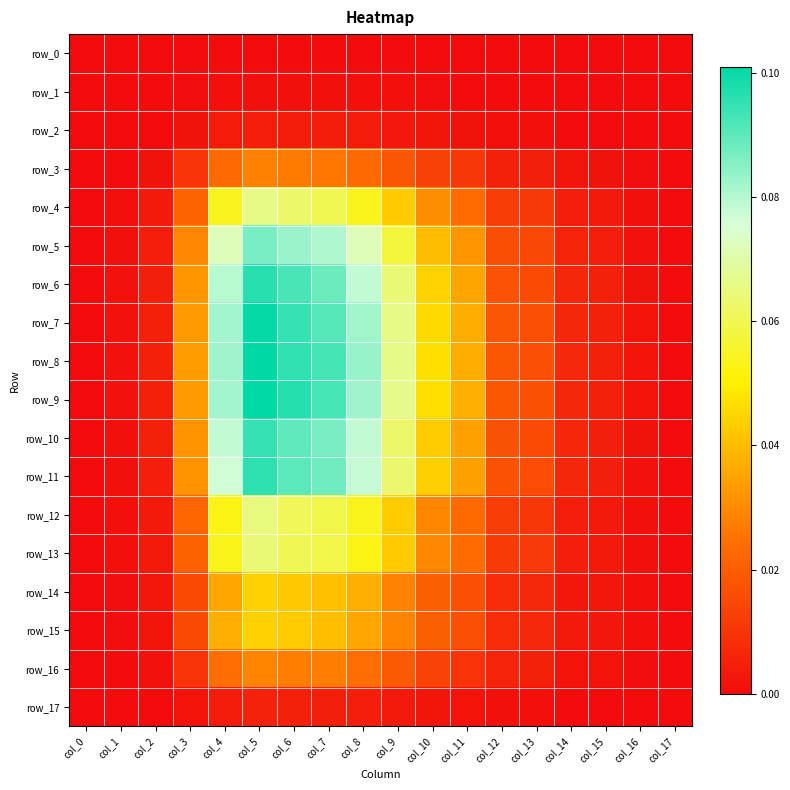

How many data points in row_16 are above 0?

17